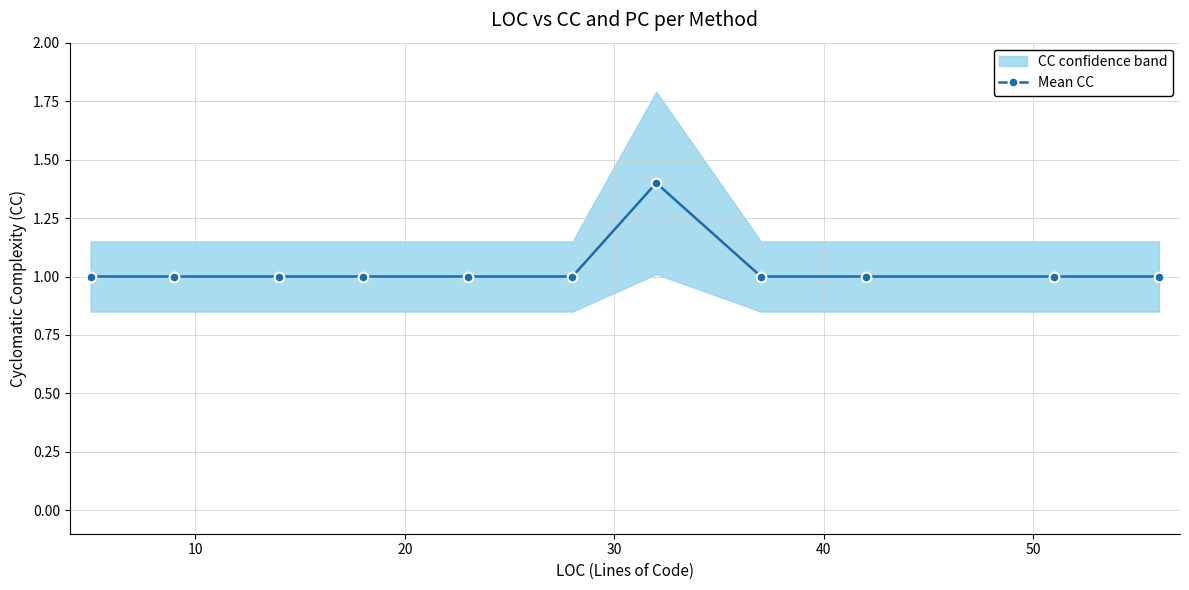

What is the value of the Mean CC point at the 11th from the left?

1.0